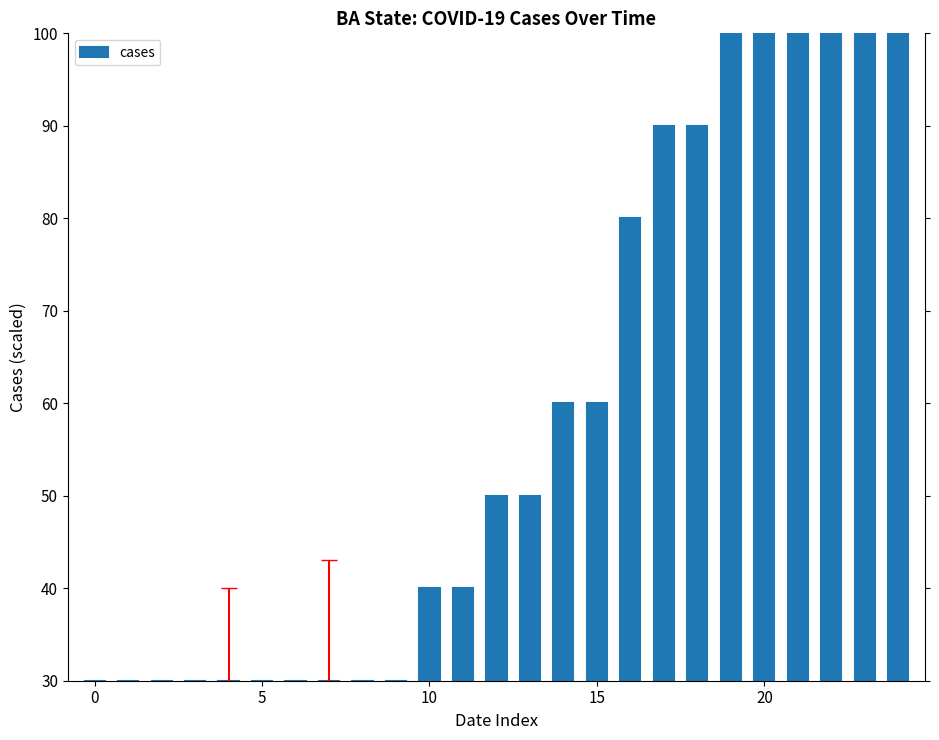

What is the value of the 11th bar from the left?

40